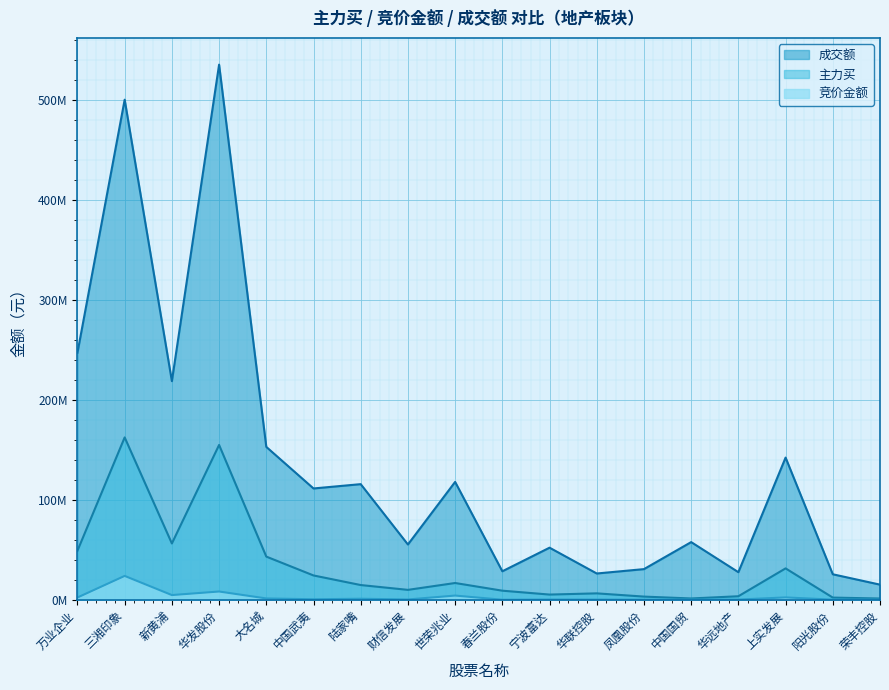

What is the greatest value displayed?

535594335